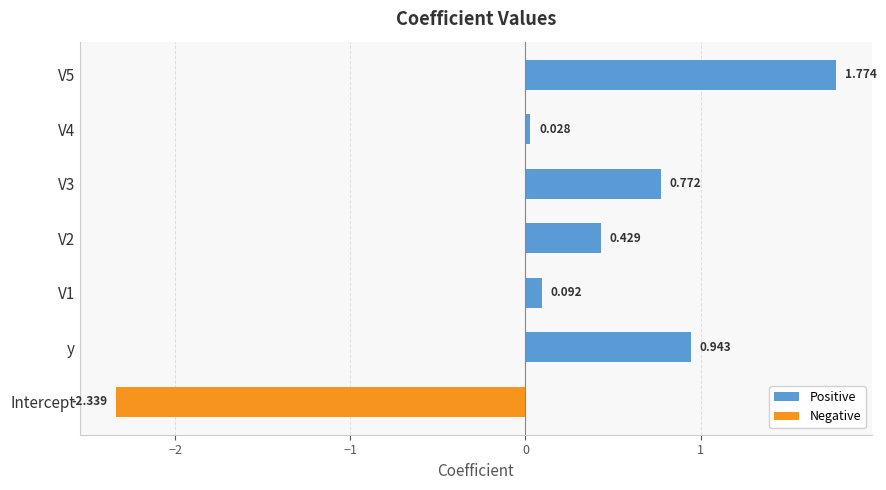

Which has a higher value, y or V2?

y